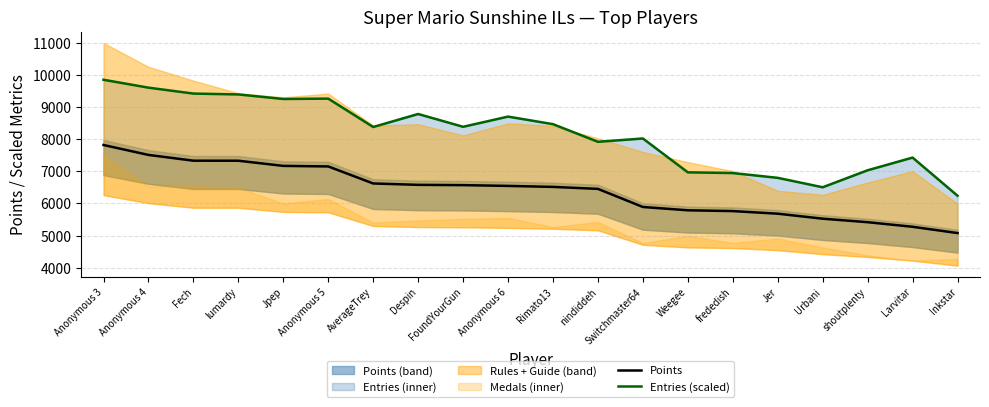

Reading right to left, transcribe all the data shown in this chart.

Points: Inkstar=5076.0	Larvitar=5272.0	shoutplenty=5415.0	Urbani=5524.0	Jer=5680.0	frededish=5761.0	Weegee=5786.0	Switchmaster64=5889.0	nindiddeh=6453.0	Rimato13=6515.0	Anonymous 6=6546.0	FoundYourGun=6570.0	Despin=6579.0	AverageTrey=6622.0	Anonymous 5=7153.0	Jpep=7170.0	lumardy=7331.0	Fech=7332.0	Anonymous 4=7512.0	Anonymous 3=7821.0
Entries (scaled): Inkstar=6239.6	Larvitar=7428.9	shoutplenty=7033.3	Urbani=6503.5	Jer=6797.2	frededish=6946.7	Weegee=6968.7	Switchmaster64=8023.9	nindiddeh=7920.7	Rimato13=8470.5	Anonymous 6=8706.4	FoundYourGun=8388.6	Despin=8787.6	AverageTrey=8382.2	Anonymous 5=9266.6	Jpep=9255.5	lumardy=9397.2	Fech=9424.1	Anonymous 4=9608.6	Anonymous 3=9854.5